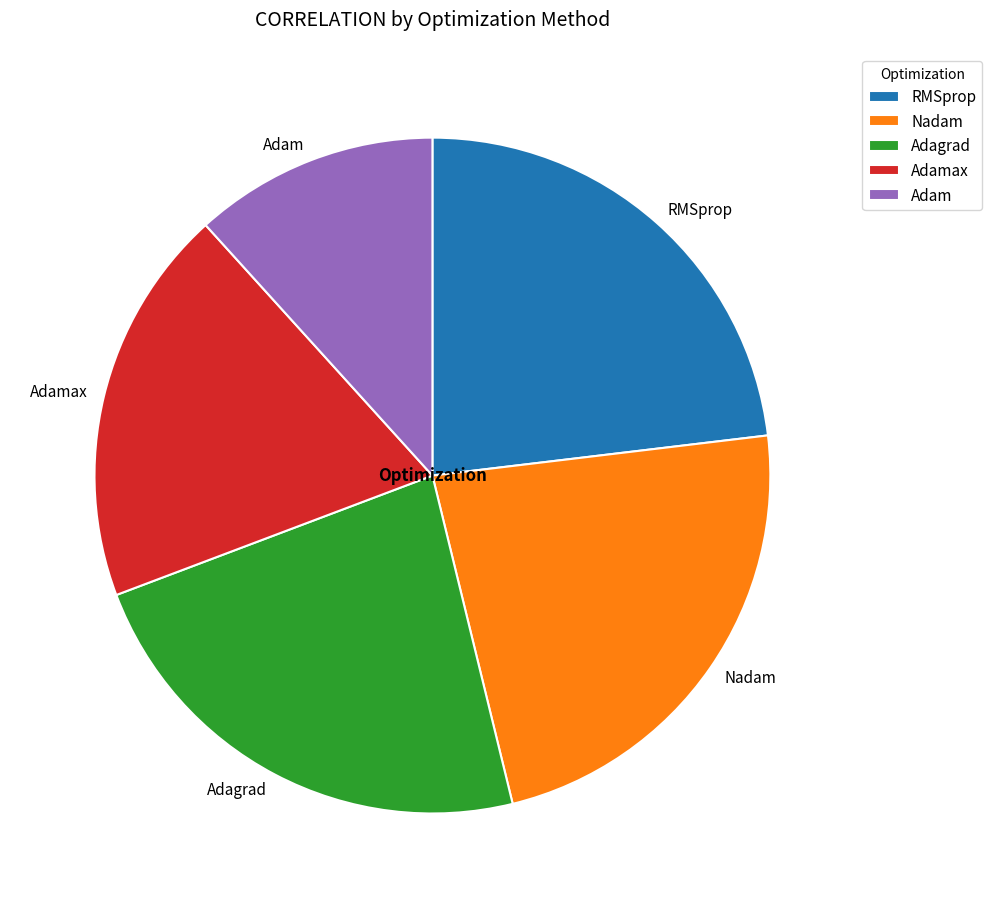

Is Nadam the majority of the pie?

No